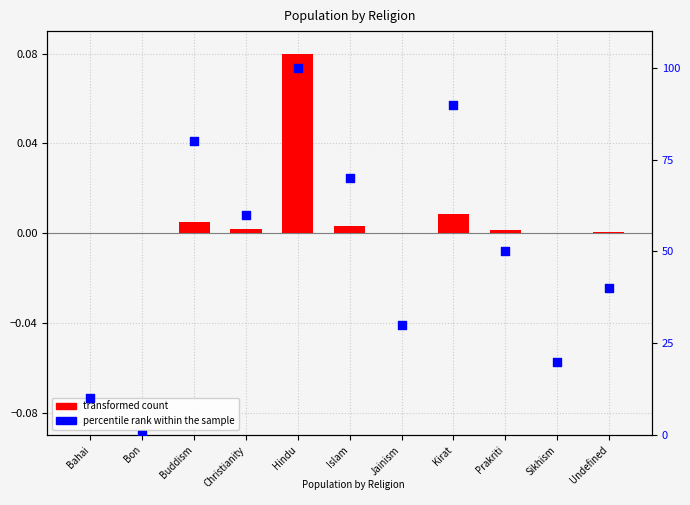

At how many categories does at least one series exceed 52?

5